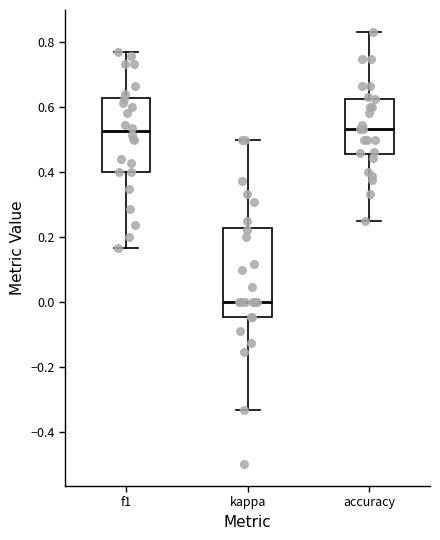

Reading left to right, read every box against the y-axis: the position of its median line, the range the box covers, and the ends of its whiskers. The values are not printed on the chart, so give them approximately, as read against the axis.

f1: median 0.52, box 0.40 to 0.62, whiskers 0.16 to 0.76
kappa: median 0.00, box -0.04 to 0.22, whiskers -0.34 to 0.50
accuracy: median 0.54, box 0.46 to 0.62, whiskers 0.26 to 0.84